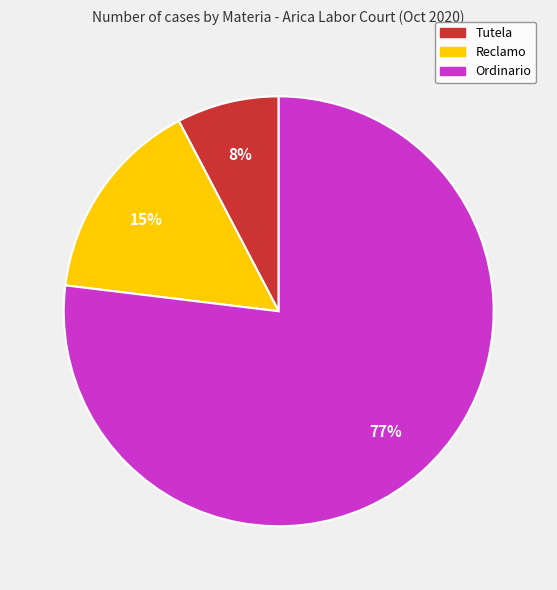

Is it true that Ordinario is 67% of the pie?

False